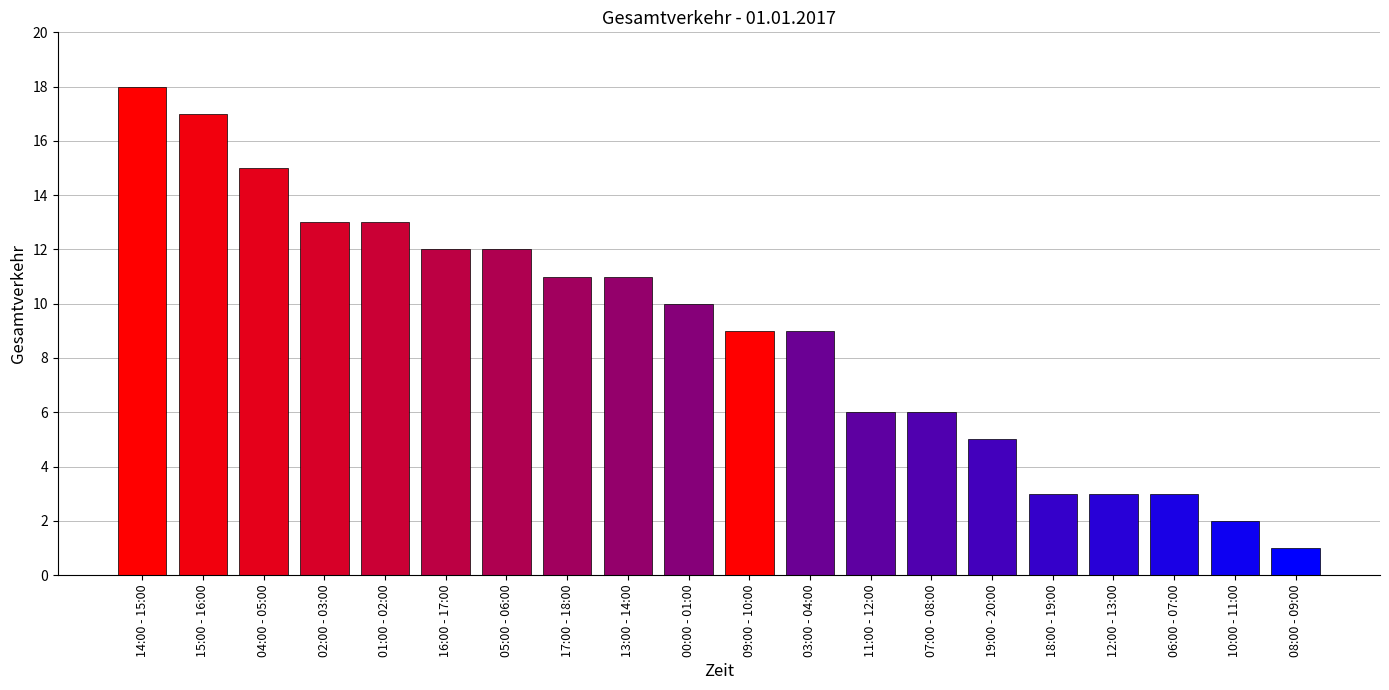

Reading right to left, extract all data points from this chart.

1	2	3	3	3	5	6	6	9	9	10	11	11	12	12	13	13	15	17	18